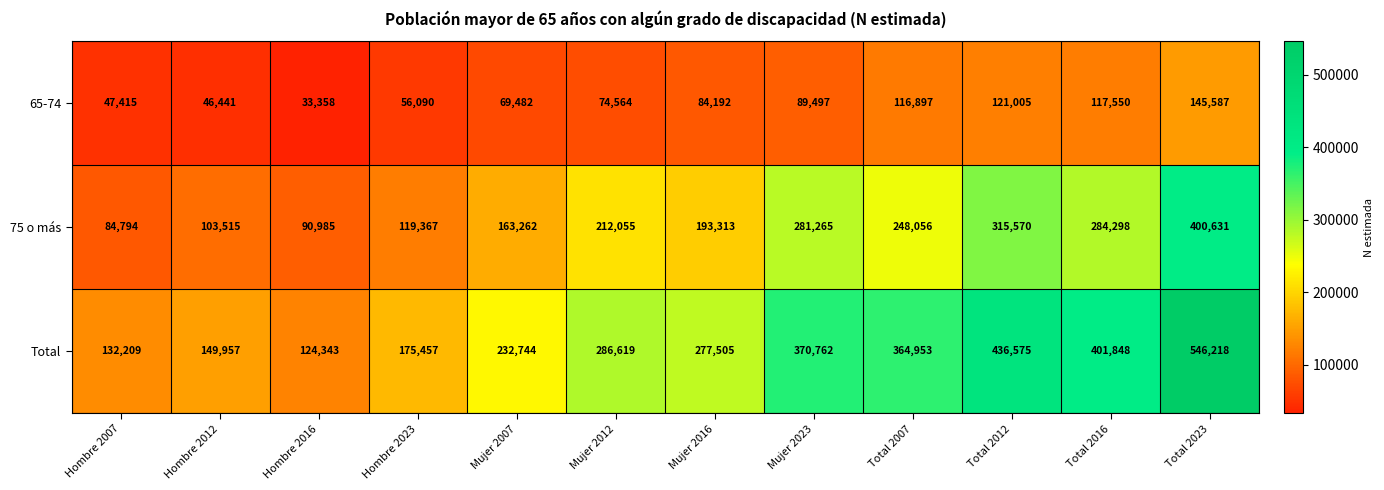

What is the total value across all series at Mujer 2007?

465488